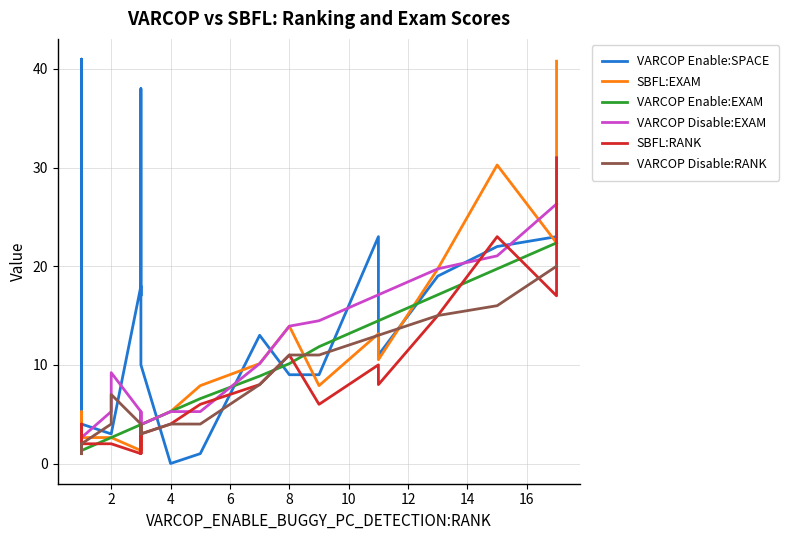

How many data points in VARCOP Enable:EXAM are less than 3?

8